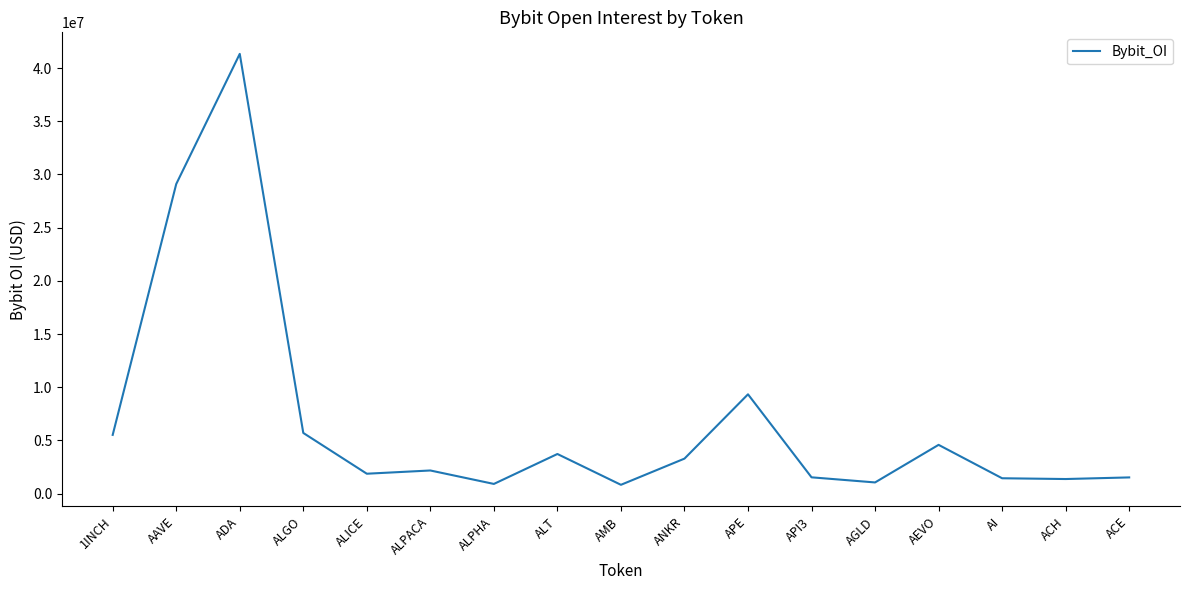

What is the change in value from APE to ACH?

-7965651